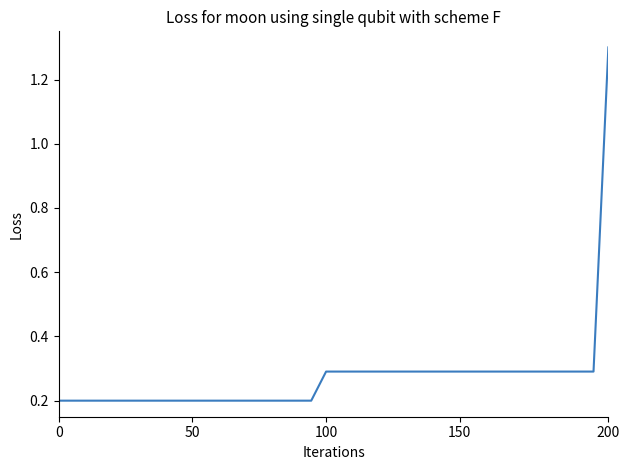

What is the difference between the maximum and minimum values?

1.1